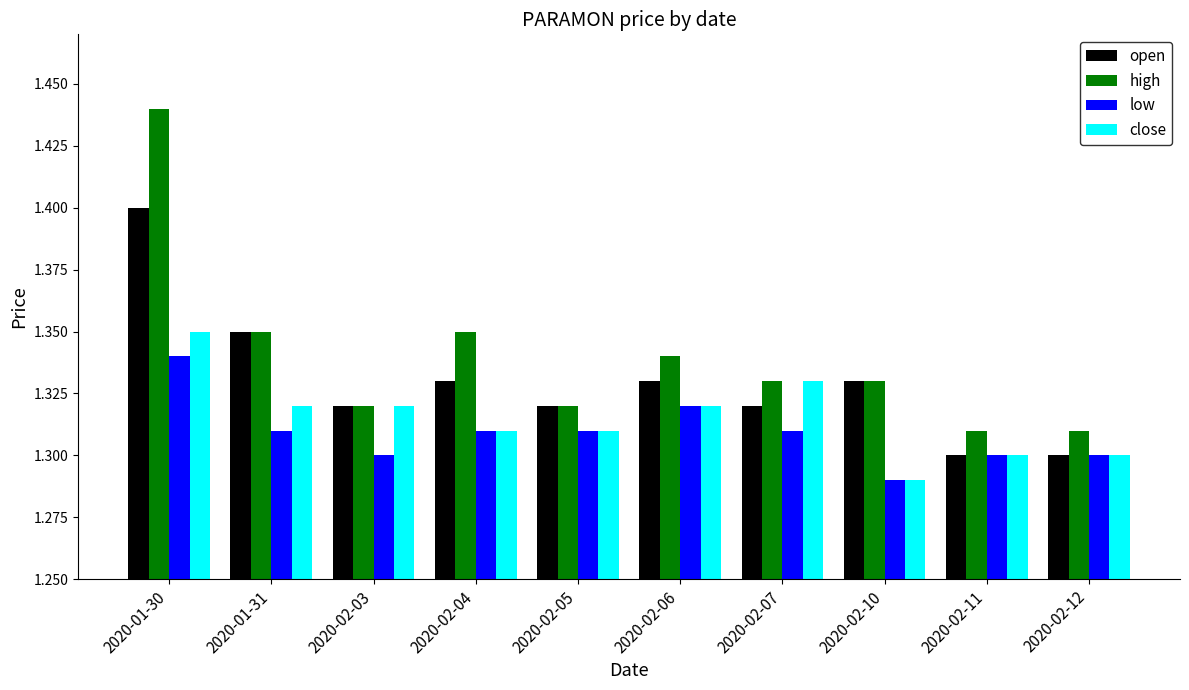

How many groups of bars are there?

10